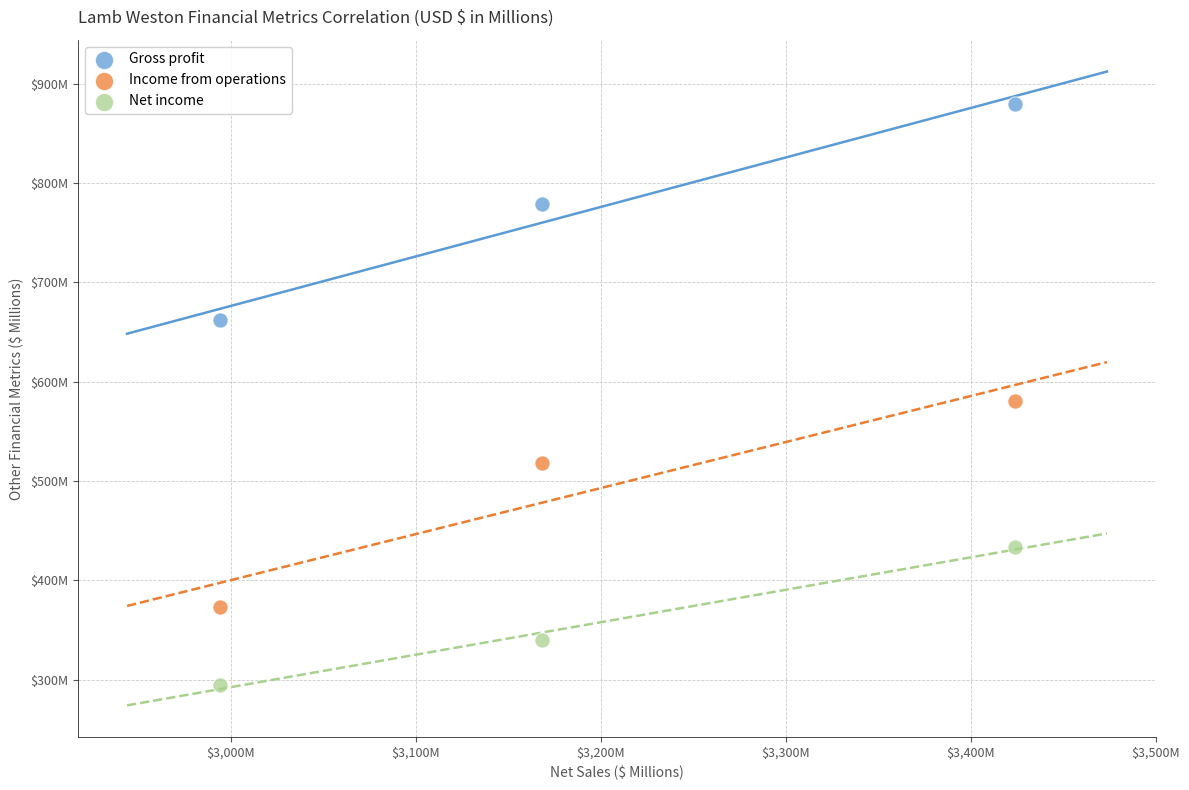

What are all the series names shown in the legend?

Gross profit, Income from operations, Net income